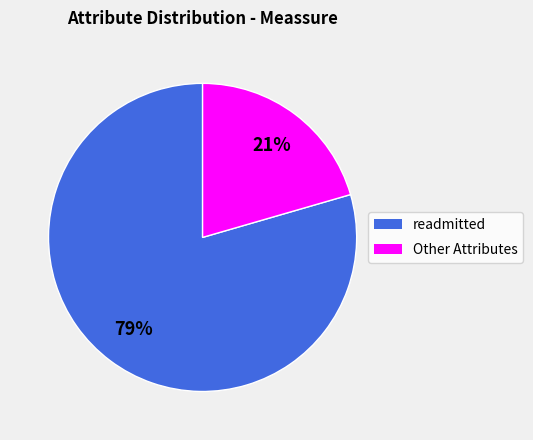

To the nearest percent, what is the average slice percentage?

50%